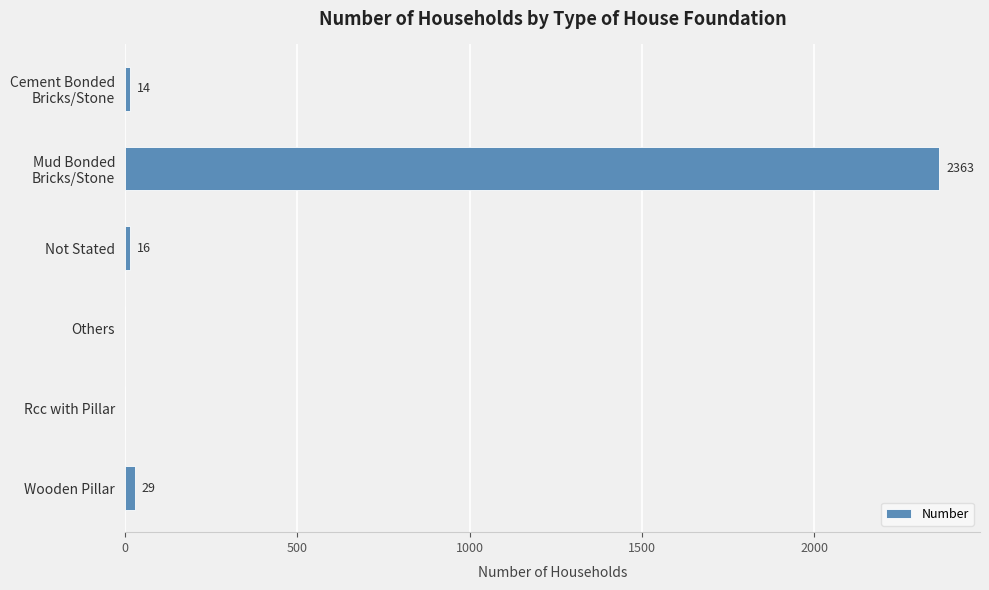

How many distinct data groups are displayed?

1